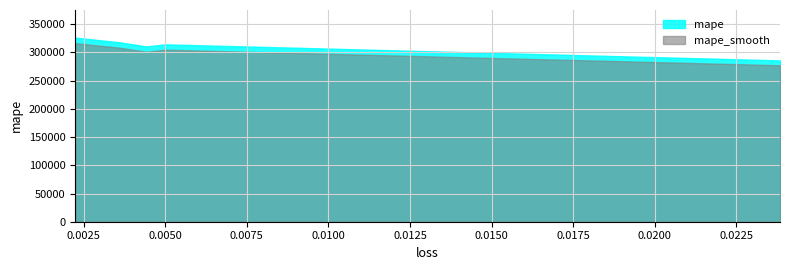

What is the difference between the values at 0.004419480450451374 and 0.0050055100582540035?

3699.0